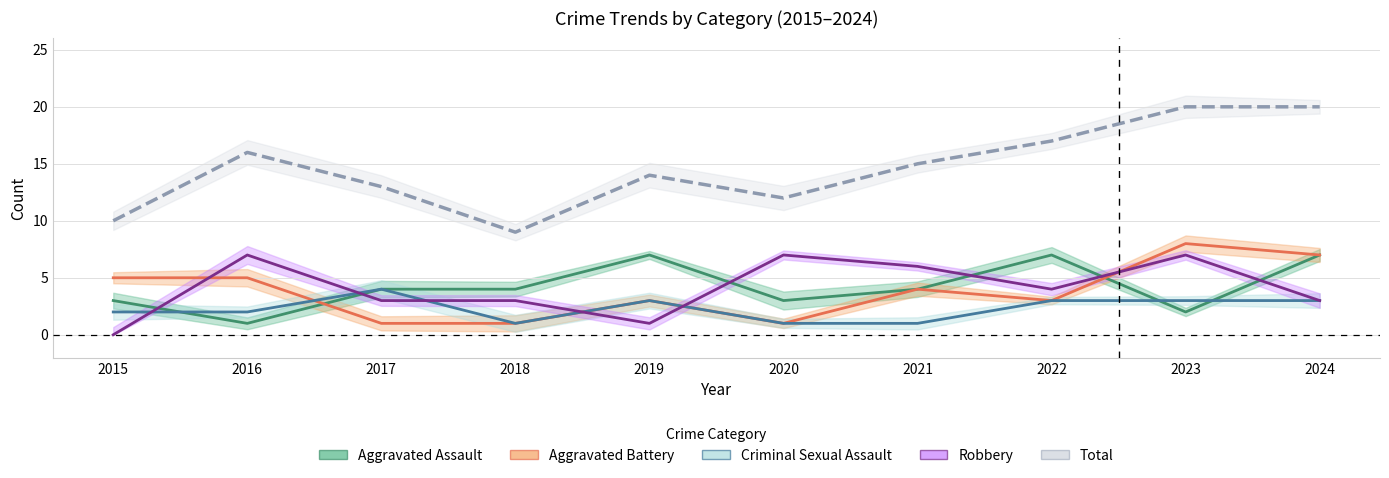

Reading left to right, extract all data points from this chart.

Aggravated Assault: 2015=3	2016=1	2017=4	2018=4	2019=7	2020=3	2021=4	2022=7	2023=2	2024=7
Aggravated Battery: 2015=5	2016=5	2017=1	2018=1	2019=3	2020=1	2021=4	2022=3	2023=8	2024=7
Criminal Sexual Assault: 2015=2	2016=2	2017=4	2018=1	2019=3	2020=1	2021=1	2022=3	2023=3	2024=3
Robbery: 2015=0	2016=7	2017=3	2018=3	2019=1	2020=7	2021=6	2022=4	2023=7	2024=3
Total: 2015=10	2016=16	2017=13	2018=9	2019=14	2020=12	2021=15	2022=17	2023=20	2024=20